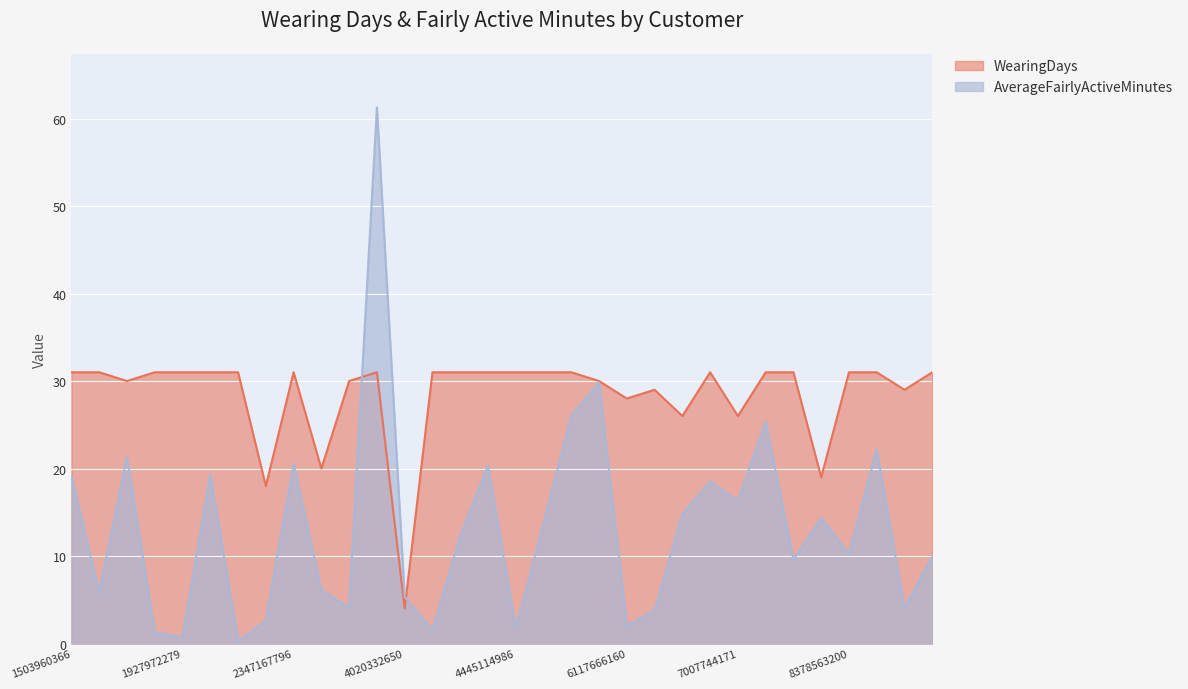

What is the value of the WearingDays point at the 2nd from the left?

31.0